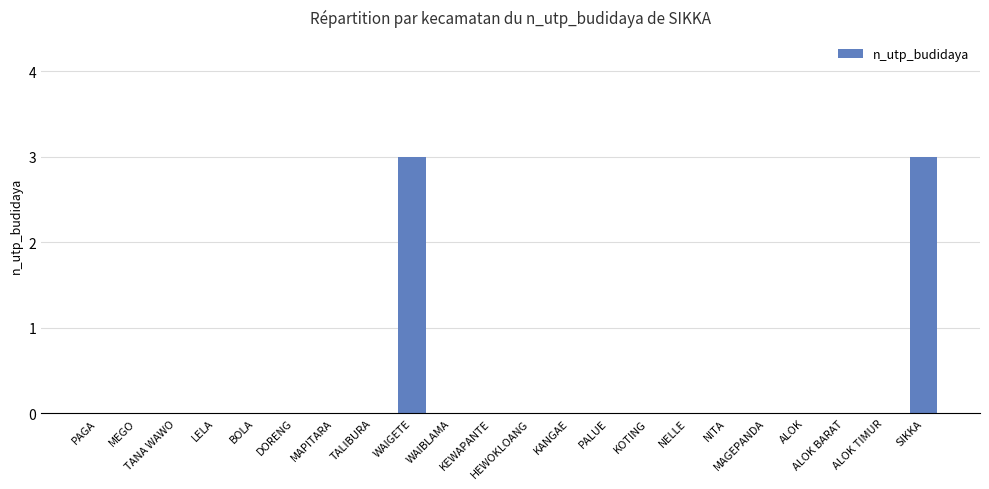

Reading left to right, list all the values displayed in this chart.

PAGA=0	MEGO=0	TANA WAWO=0	LELA=0	BOLA=0	DORENG=0	MAPITARA=0	TALIBURA=0	WAIGETE=3	WAIBLAMA=0	KEWAPANTE=0	HEWOKLOANG=0	KANGAE=0	PALUE=0	KOTING=0	NELLE=0	NITA=0	MAGEPANDA=0	ALOK=0	ALOK BARAT=0	ALOK TIMUR=0	SIKKA=3